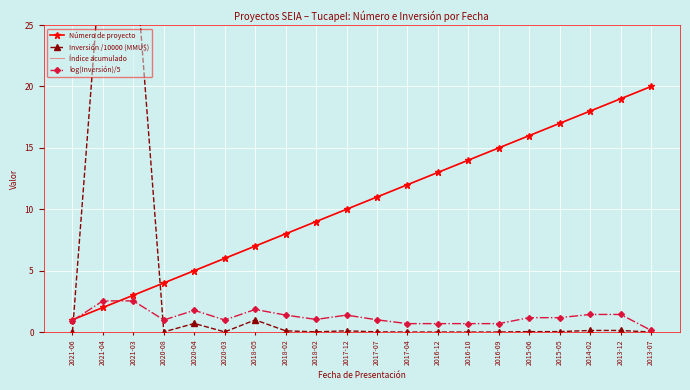

What is the label of the 10th point from the left?

2017-12